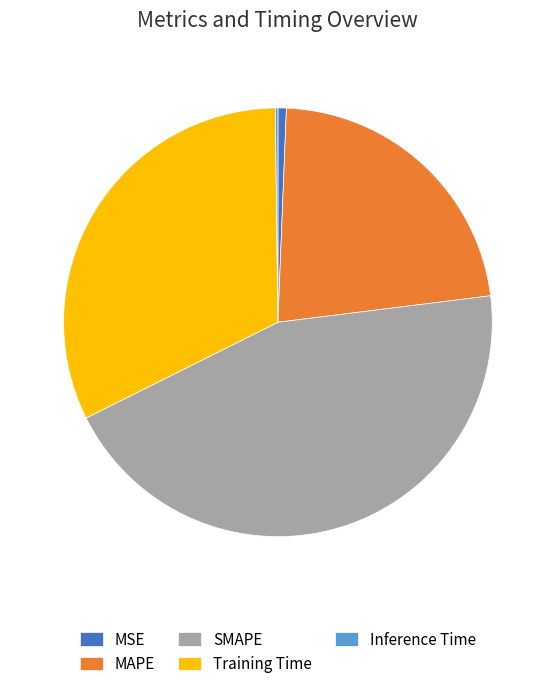

Which slice is the largest?

SMAPE